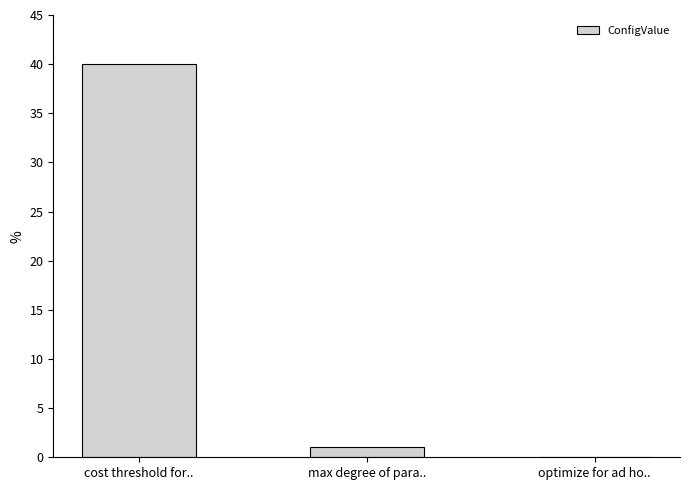

The chart shows a value of 0 at optimize for ad ho... True or false?

True